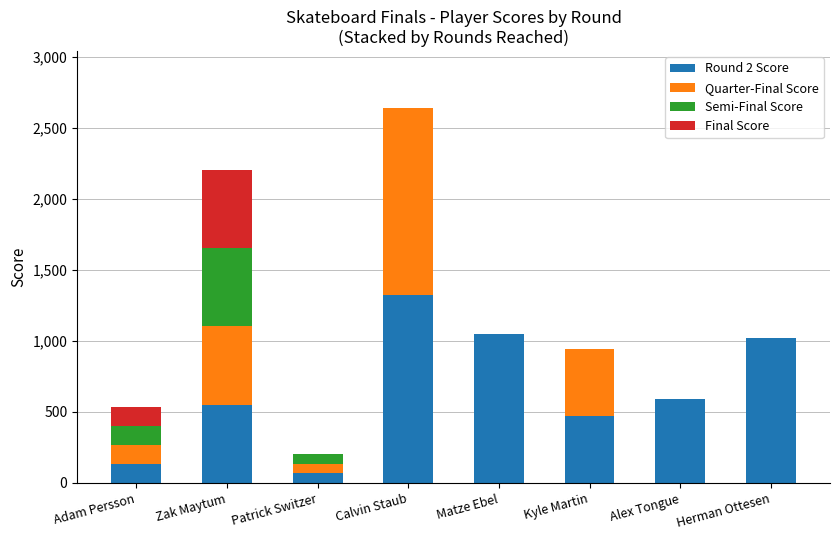

True or false: Round 2 Score has a value of 1617 at Matze Ebel.

False